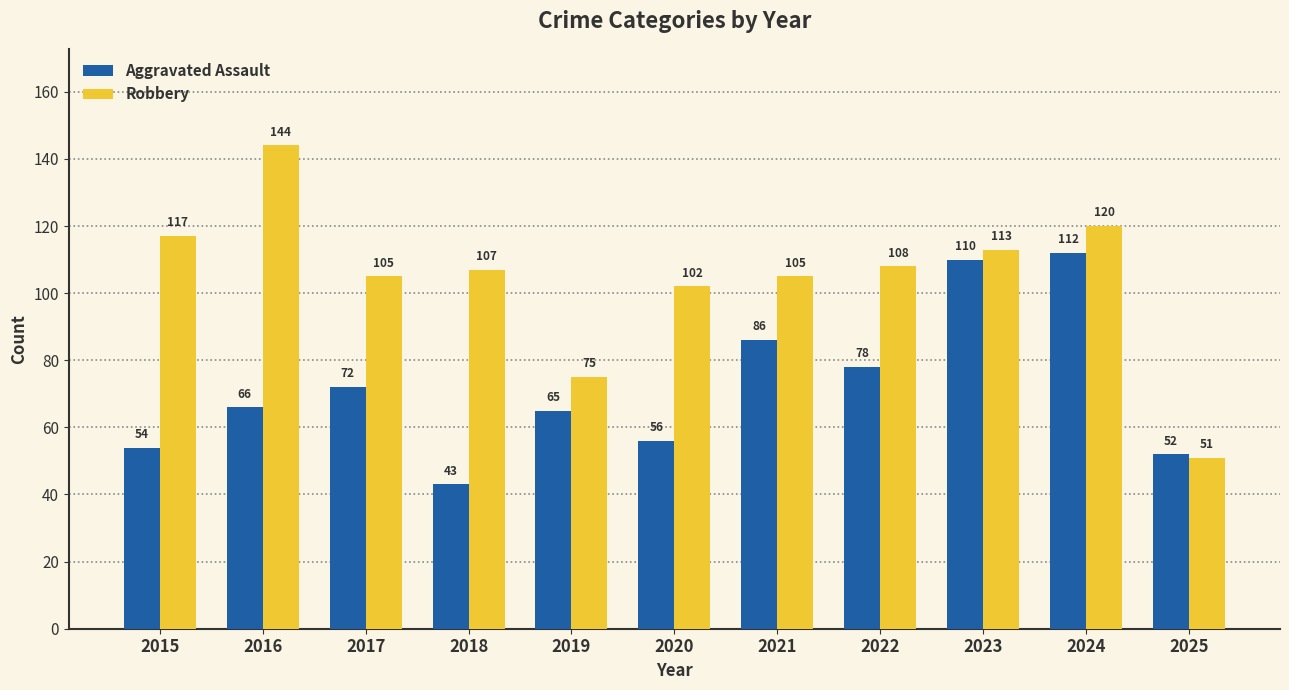

Count the number of data series in this chart.

2